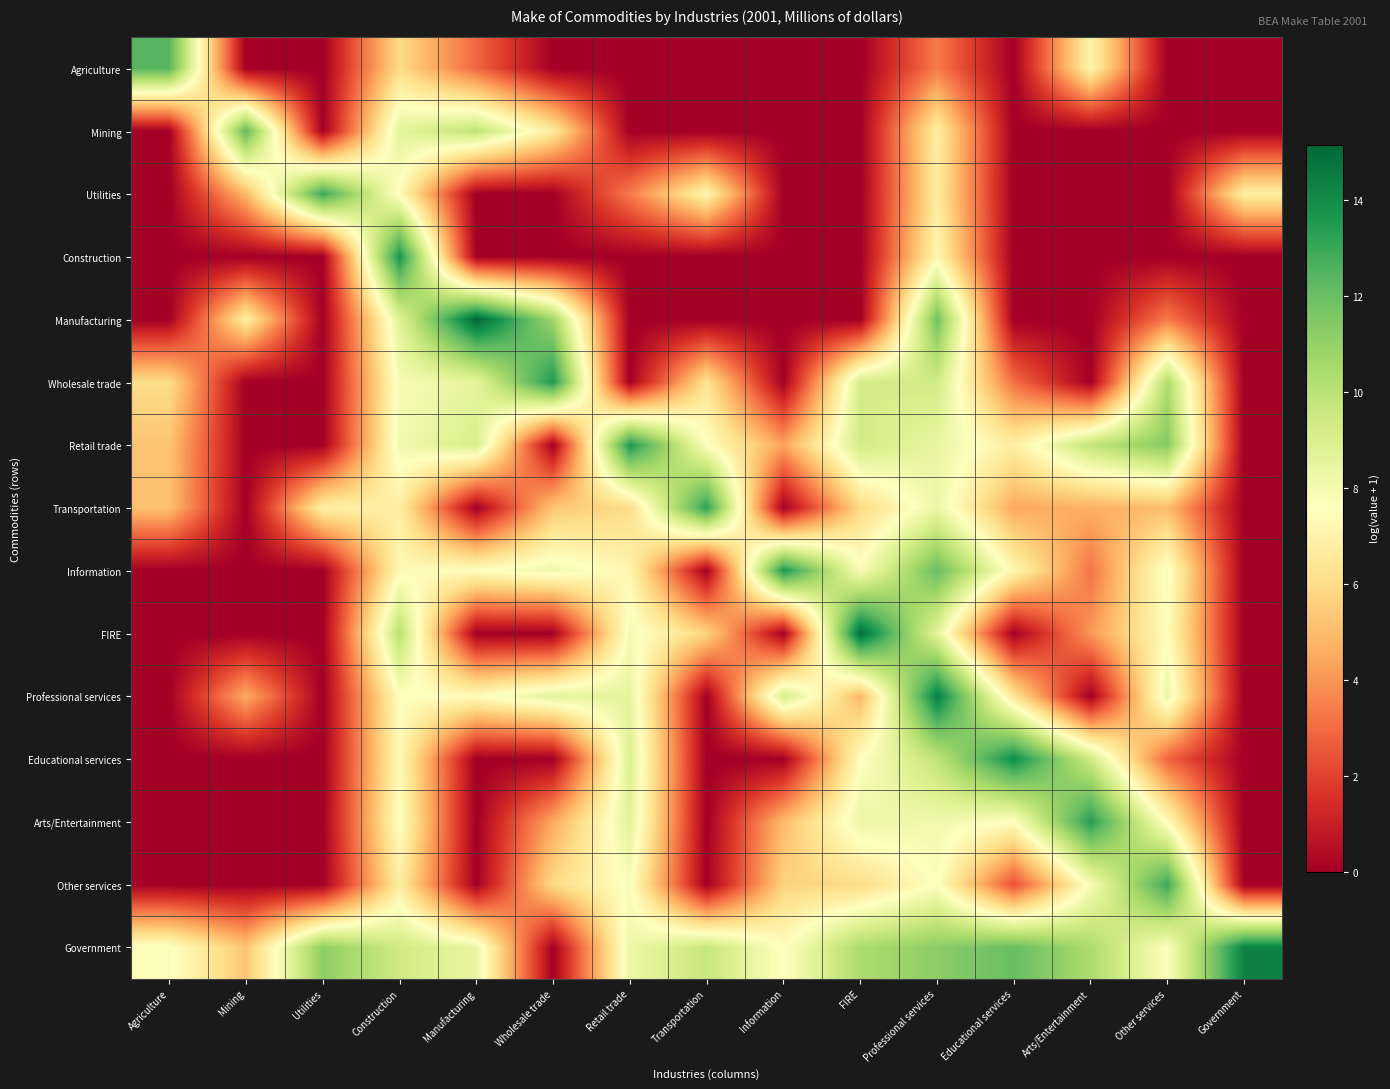

Between Mining and Government, which series saw the biggest shift?

Mining